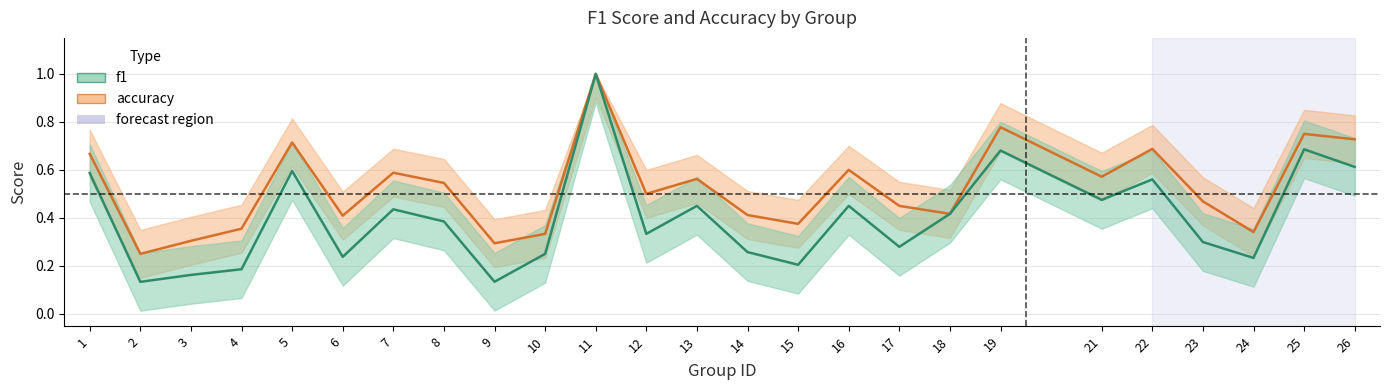

How many lines are shown in the chart?

2